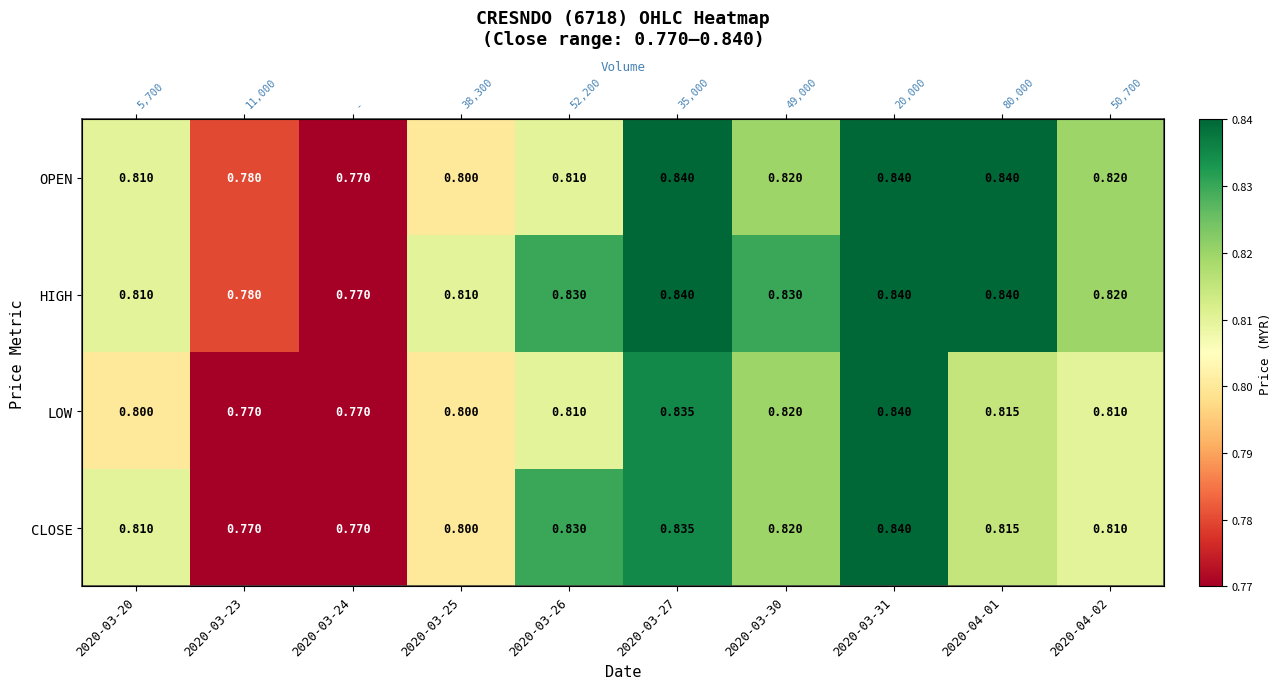

What is the sum of all OPEN values?

8.1